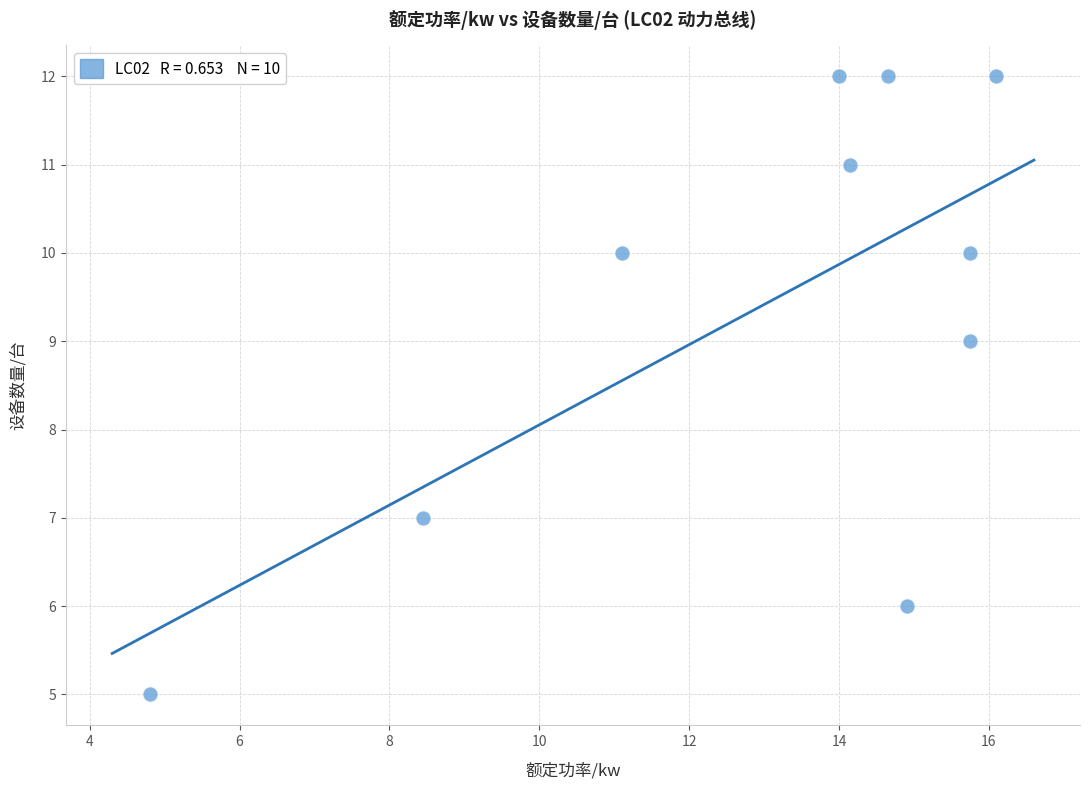

What is the average Y value?

9